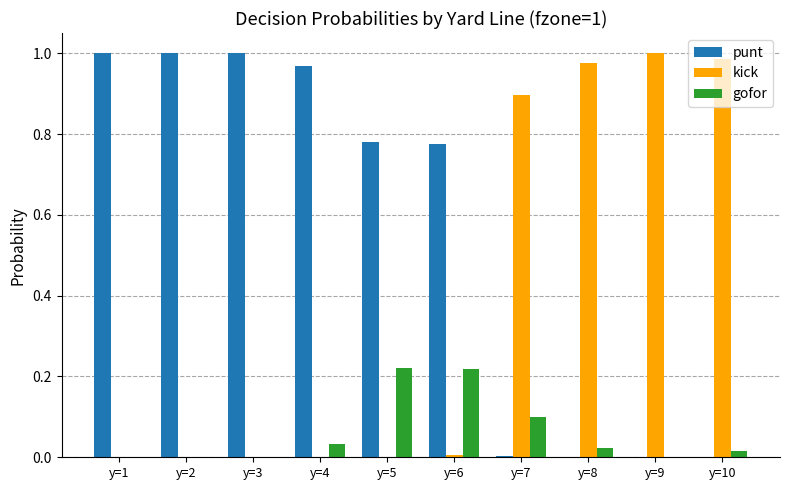

The value of gofor at y=10 is 0.0. True or false?

True